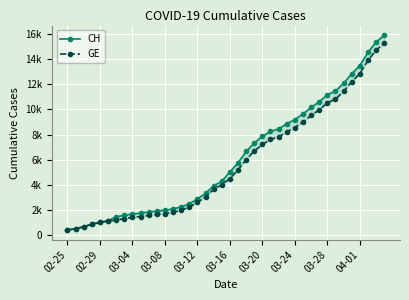

True or false: GE and CH cross at least once.

False